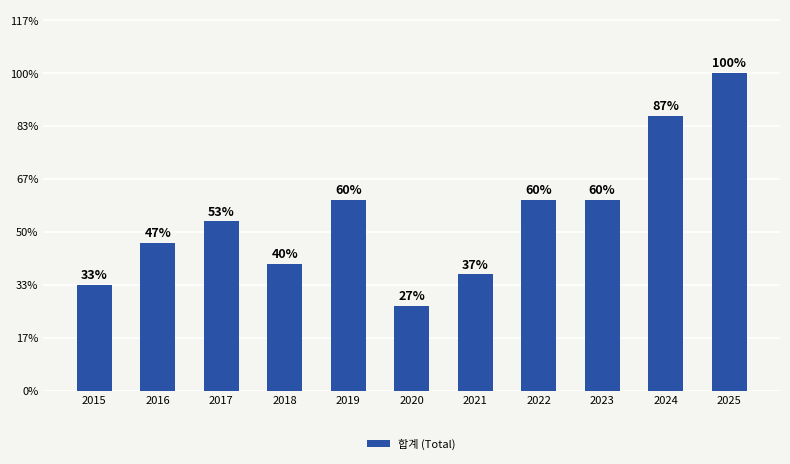

Does the chart contain any negative values?

No